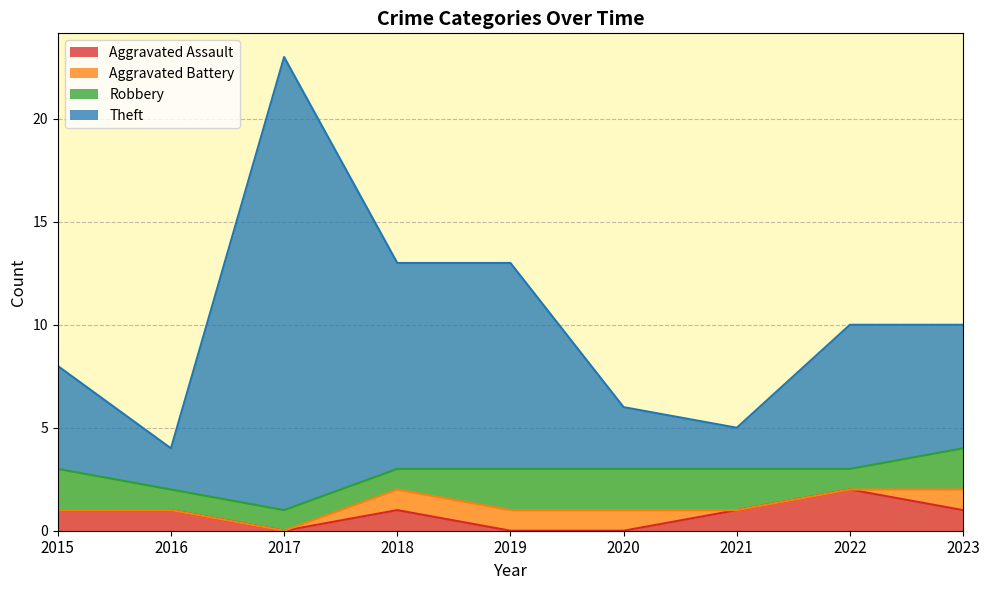

The Theft series shows 1 at 2021. True or false?

False